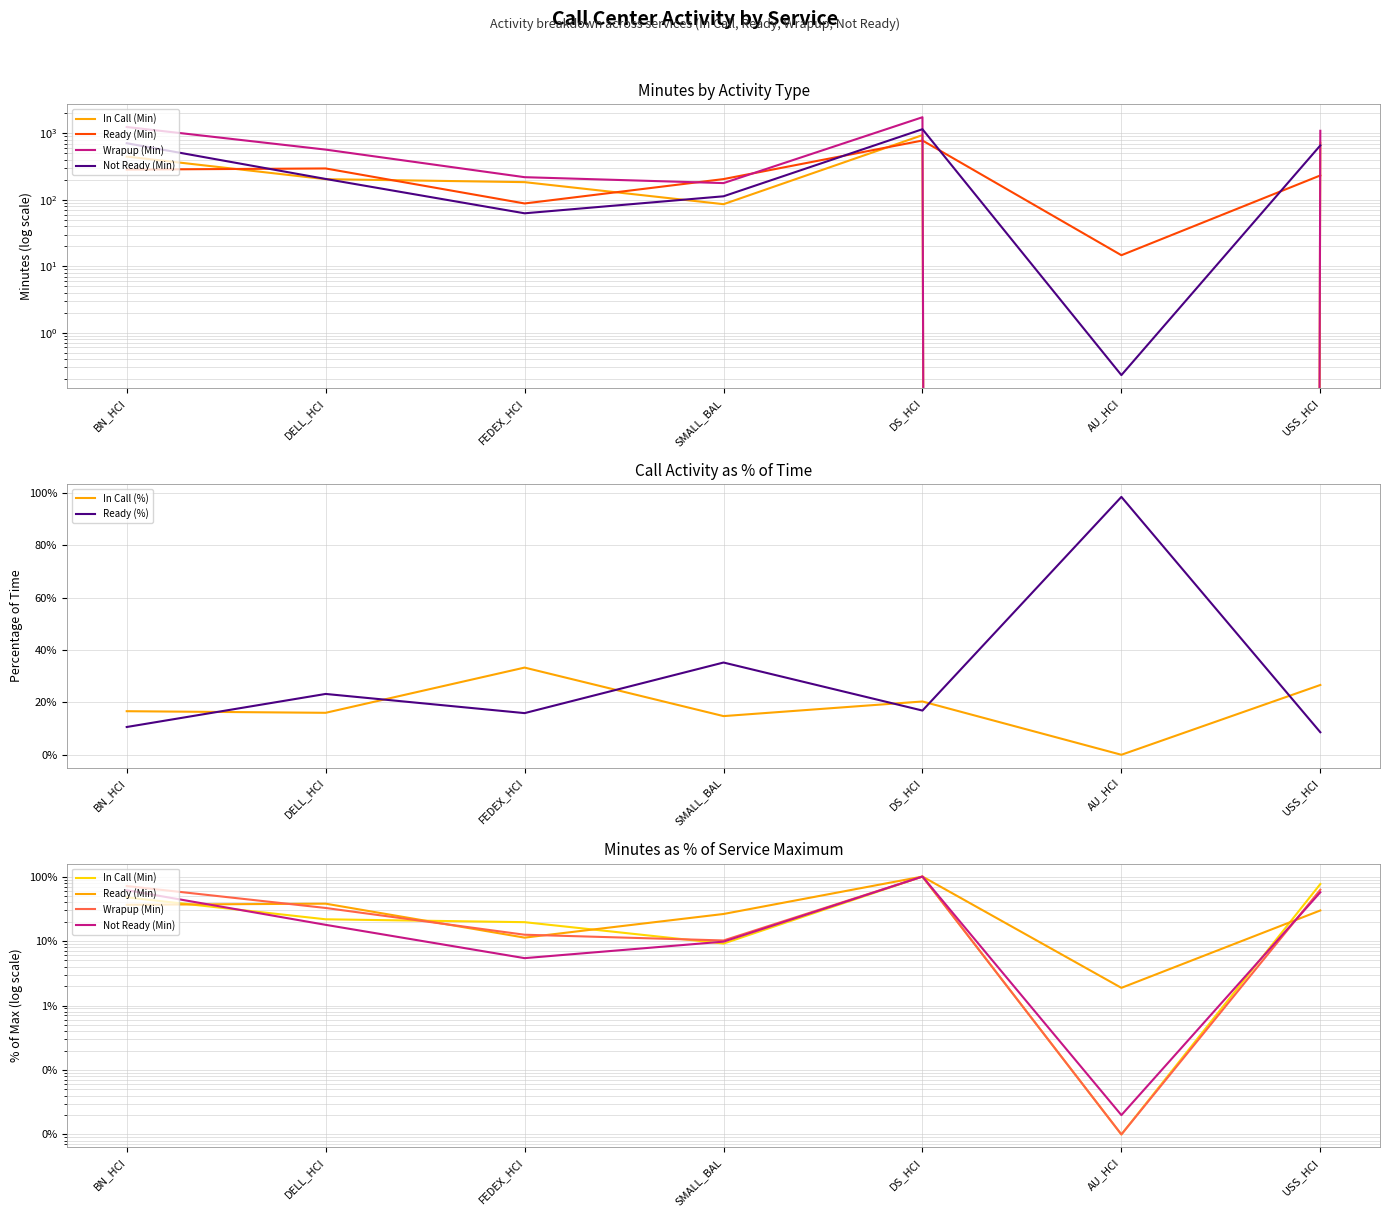

What is the label of the 7th point from the right?

BN_HCI